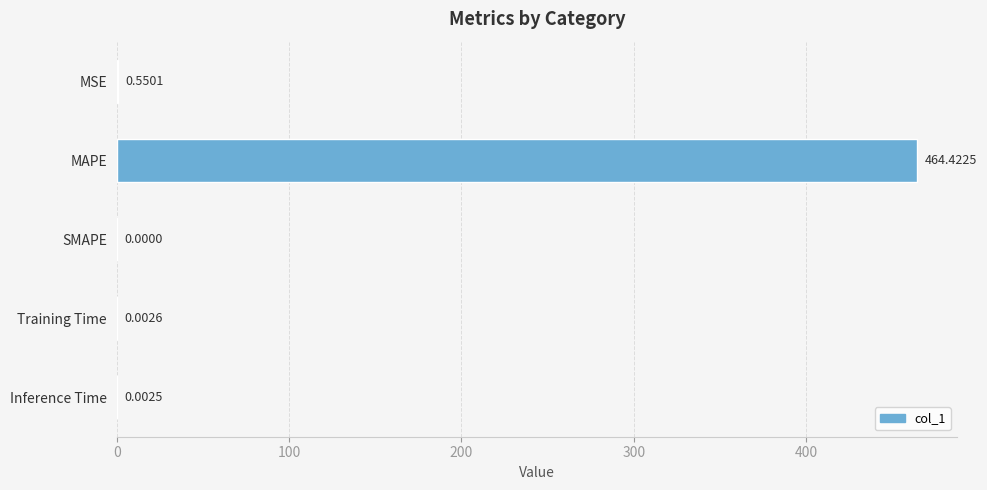

Between SMAPE and Inference Time, which is larger?

Inference Time